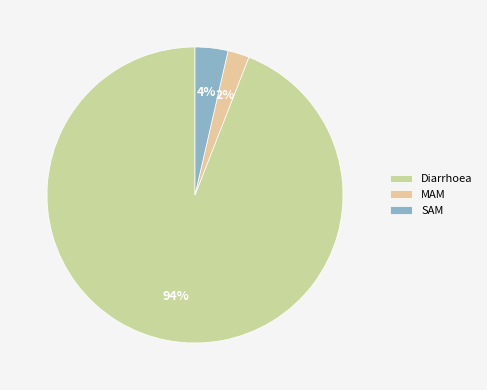

To the nearest percent, what portion does MAM represent?

2%